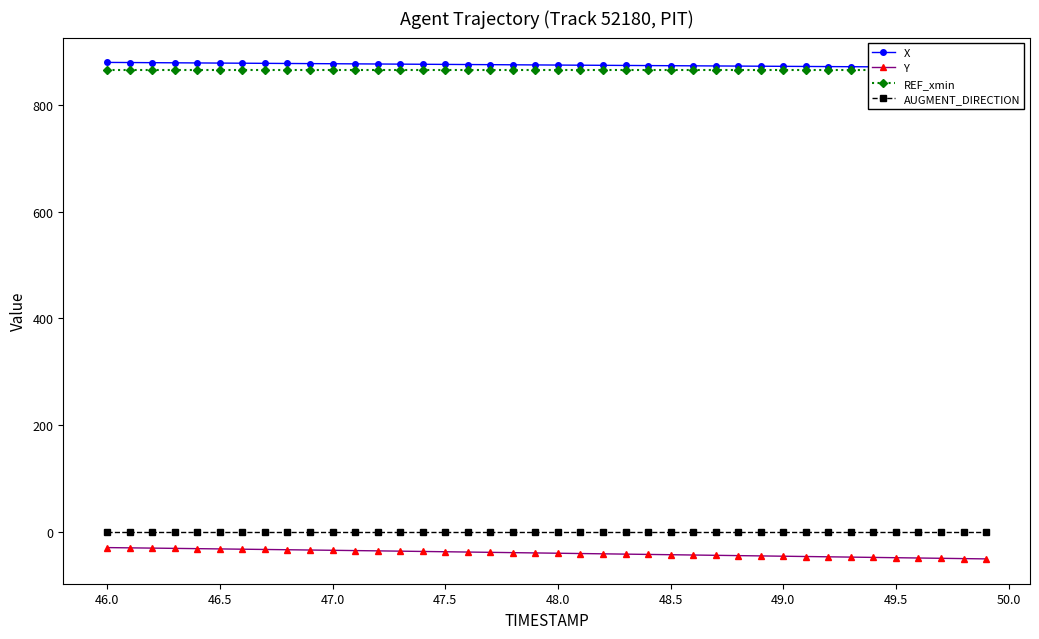

What are all the series names shown in the legend?

X, Y, REF_xmin, AUGMENT_DIRECTION